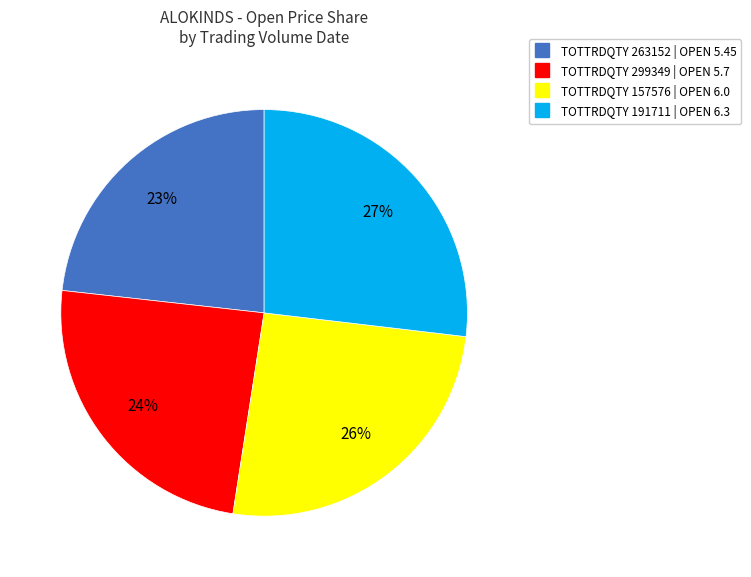

Is there any slice that represents more than half of the pie?

No